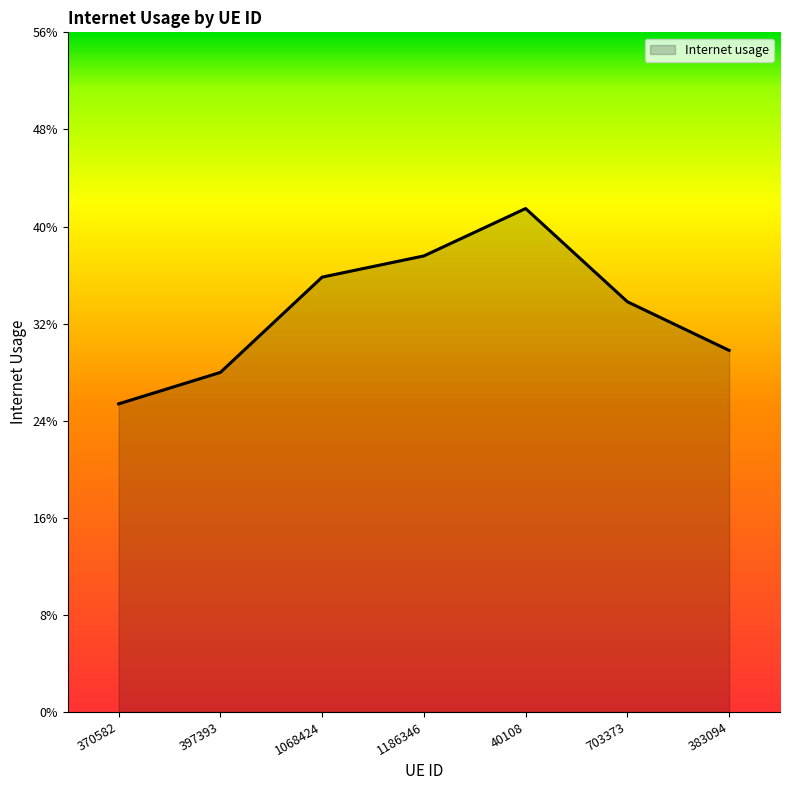

What is the difference between the maximum and minimum values?

0.2